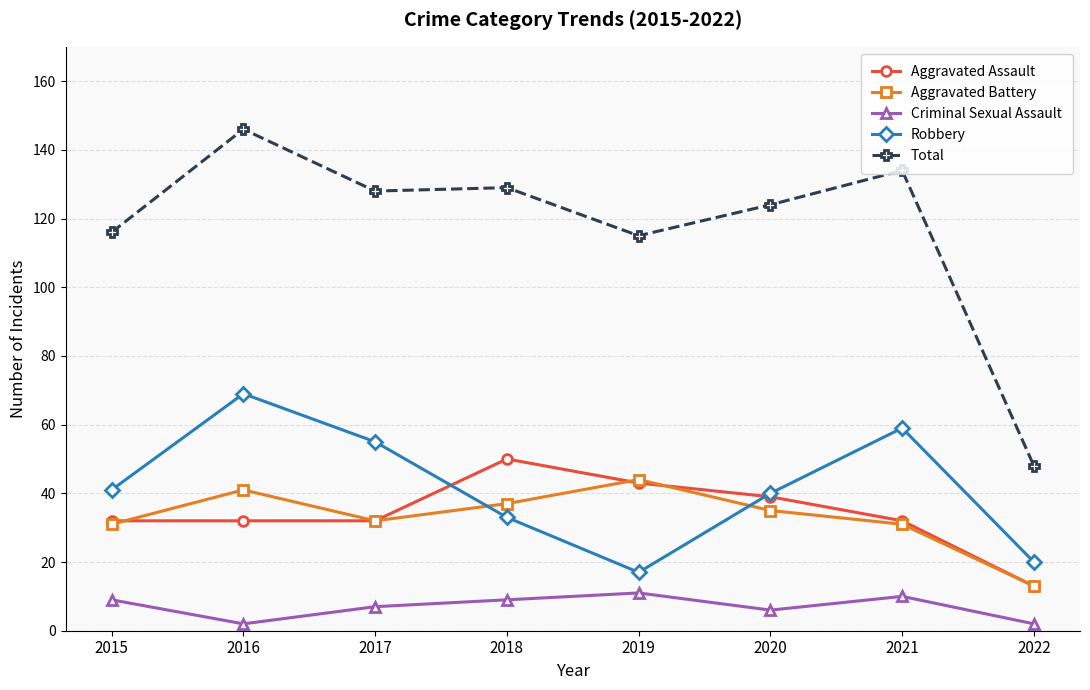

What is the smallest value displayed?

2